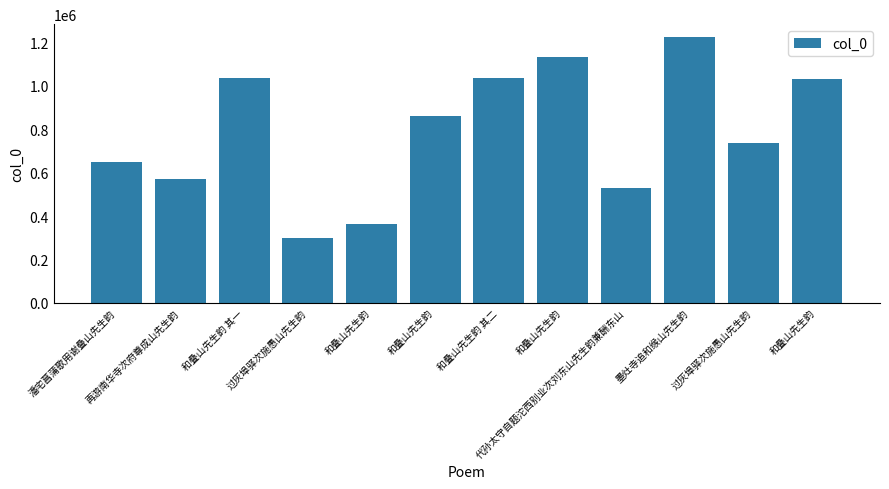

What is the greatest value displayed?

1223570